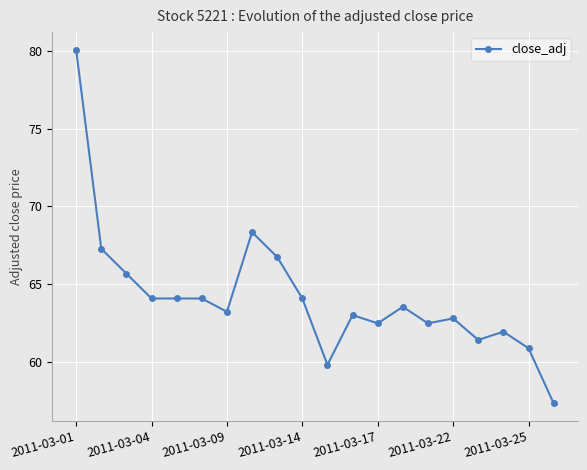

What is the value of the 20th point from the left?

57.3